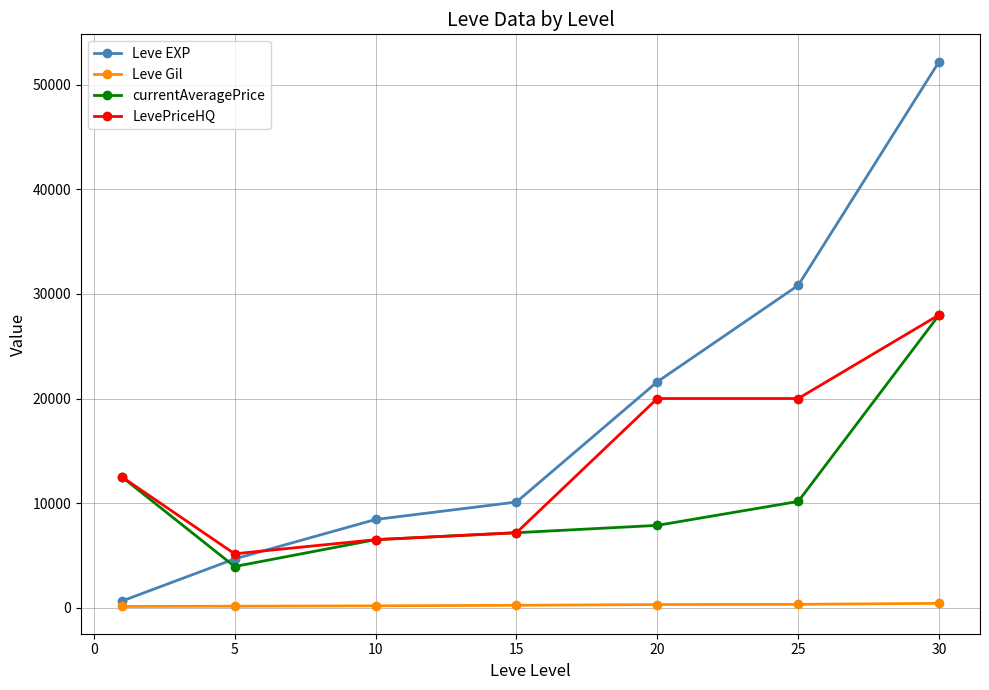

Which series has the widest spread of values?

Leve EXP